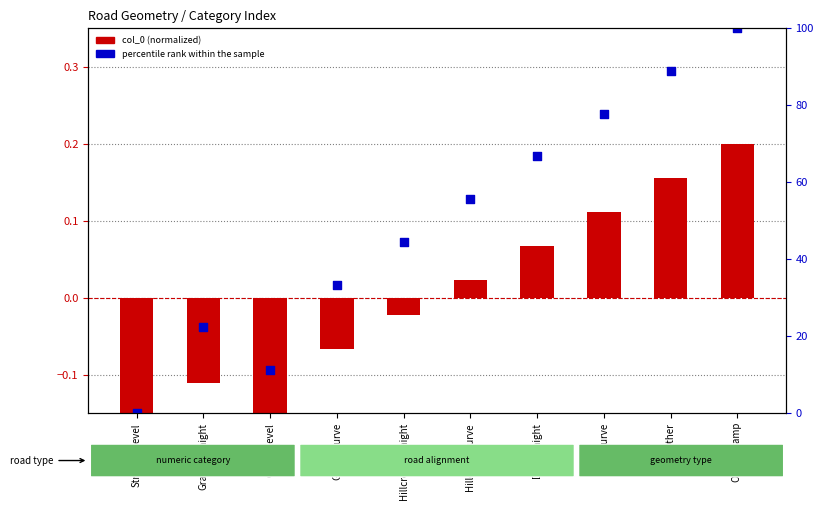

At how many categories does at least one series exceed 47?

5